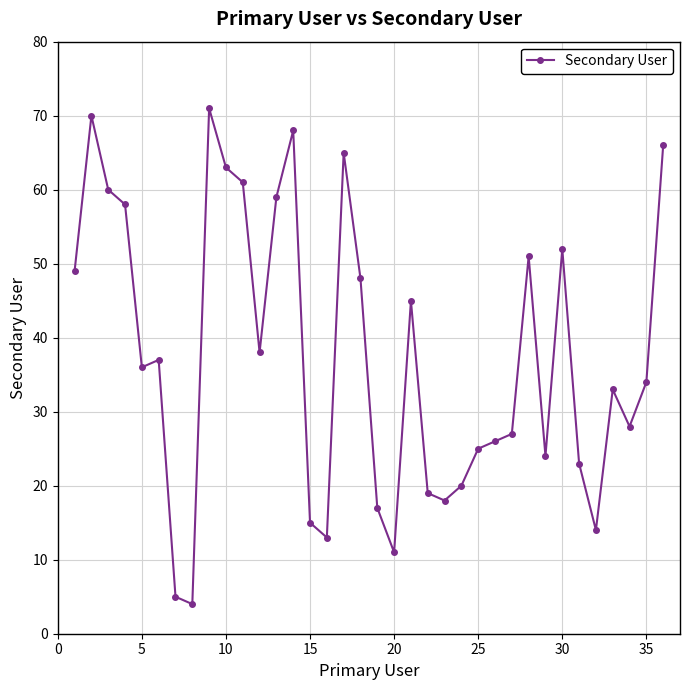

What is the difference between the second highest and minimum values?

66